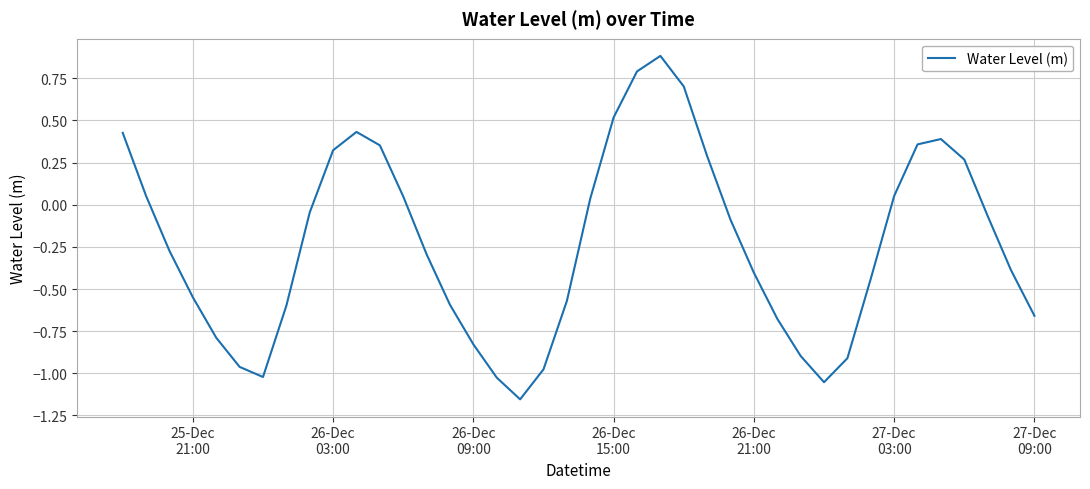

How many positive values are there?

16